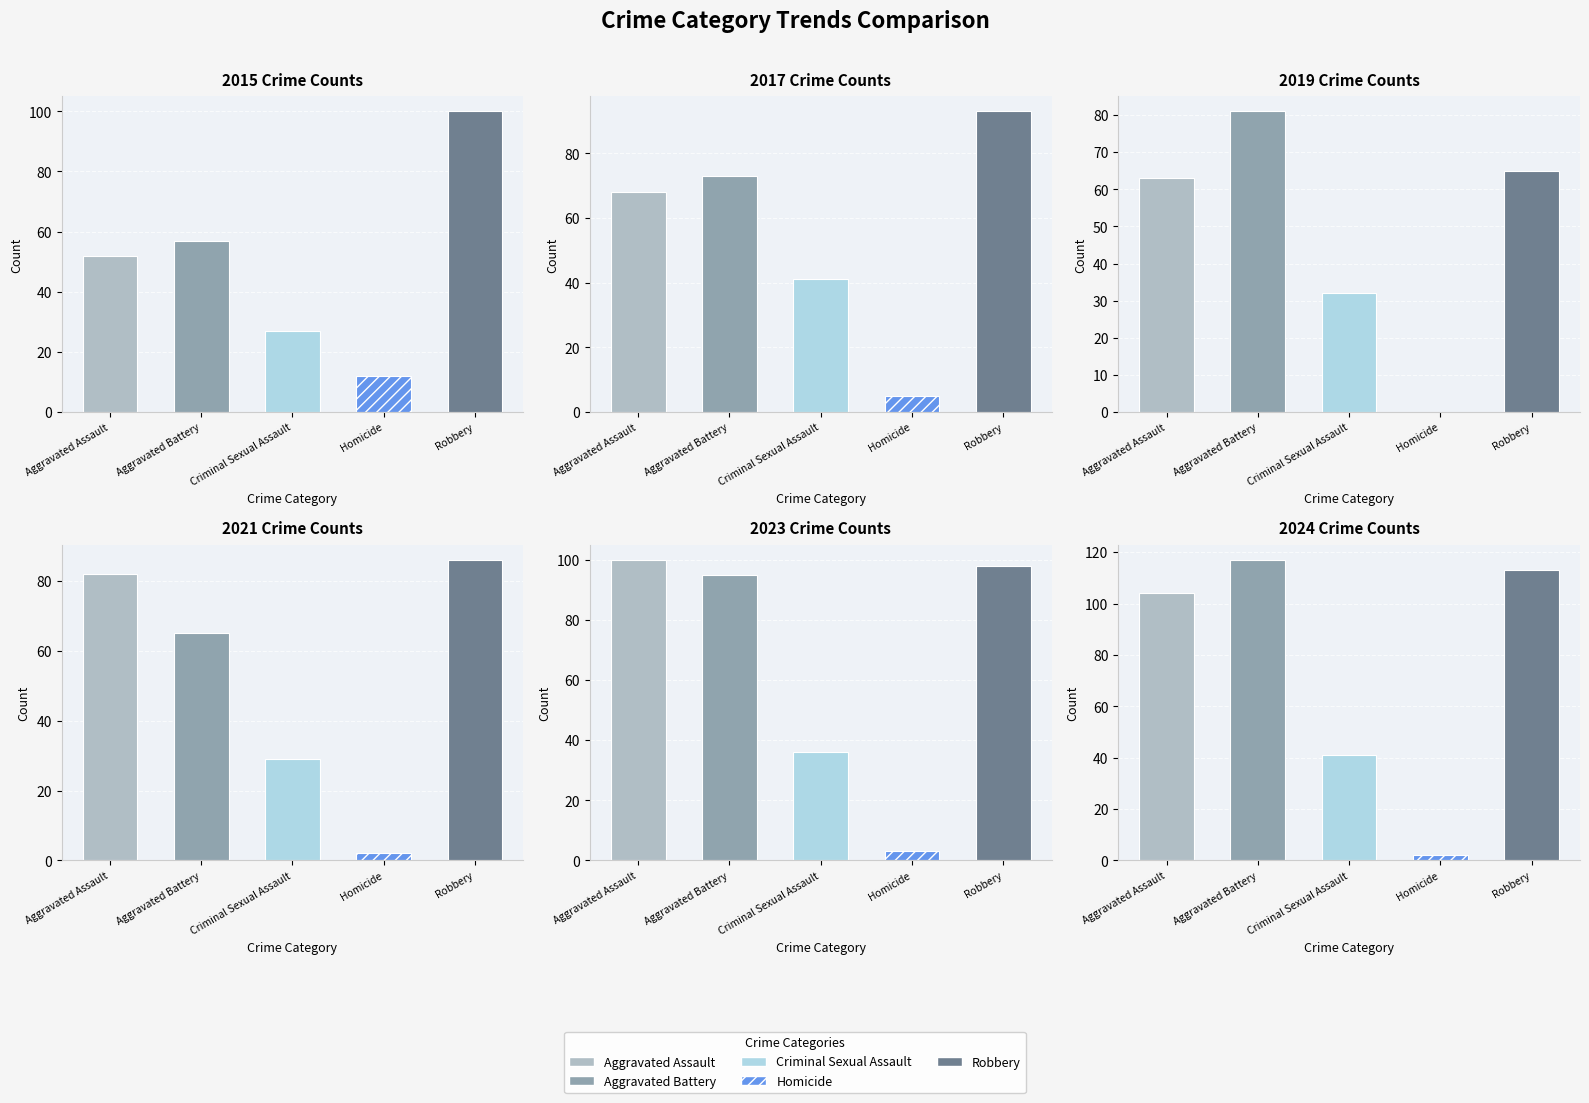

The value of Homicide at 2022 is 13. True or false?

False